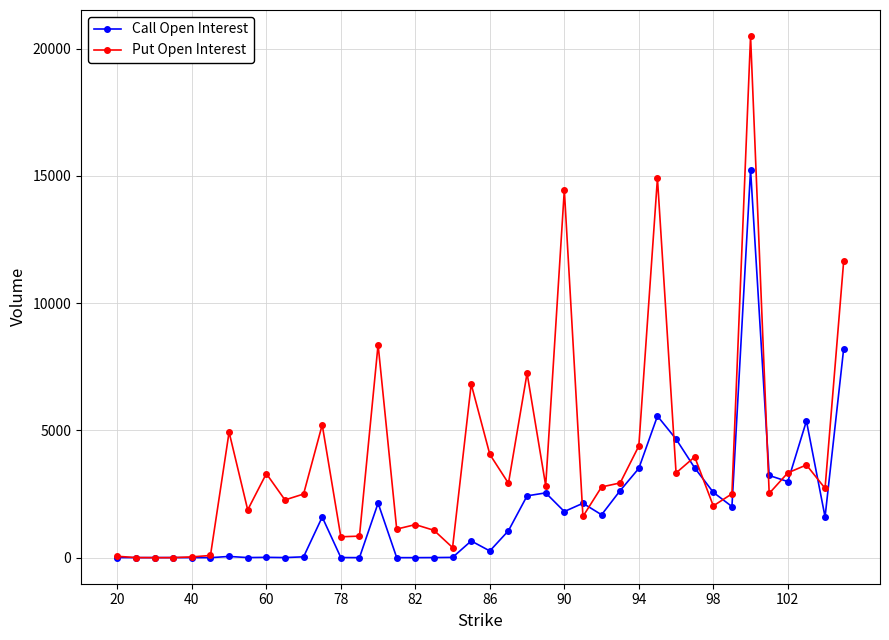

How many data points in Call Open Interest are less than 1595?

20